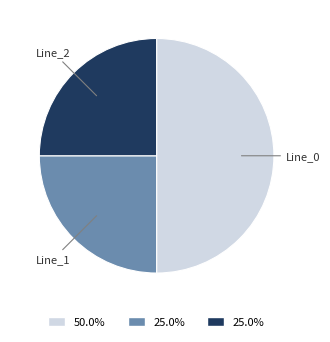

How many segments does this pie chart have?

3